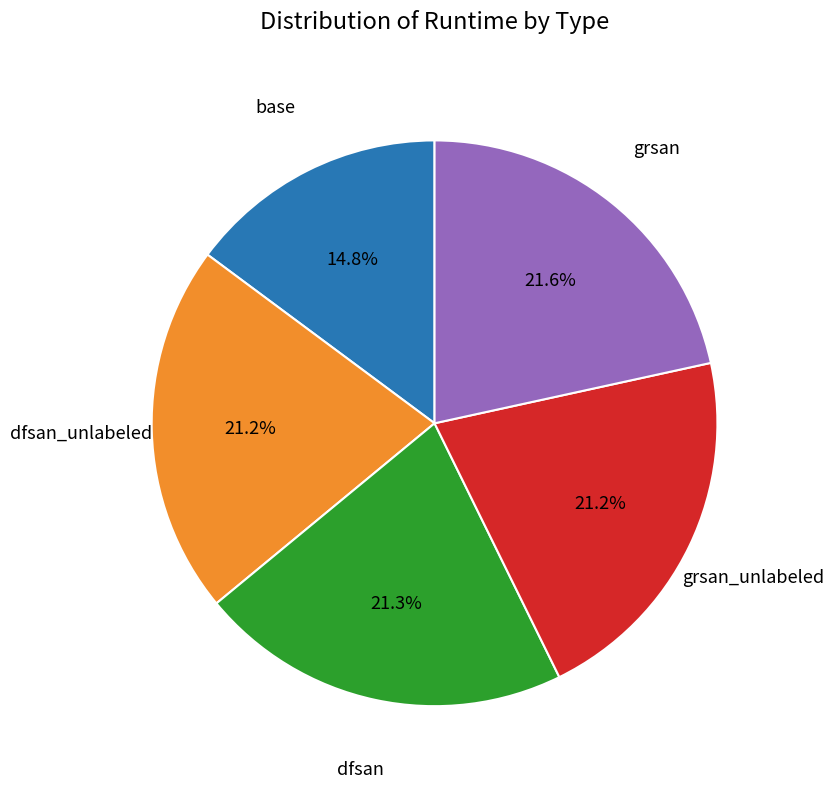

Does any single category account for the majority?

No